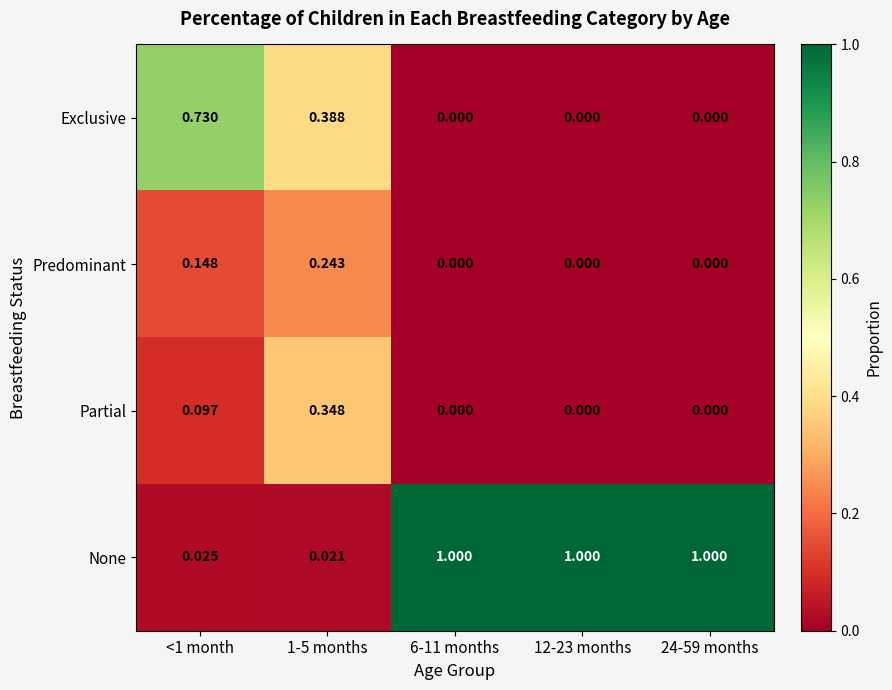

At how many categories does at least one series exceed 0?

5